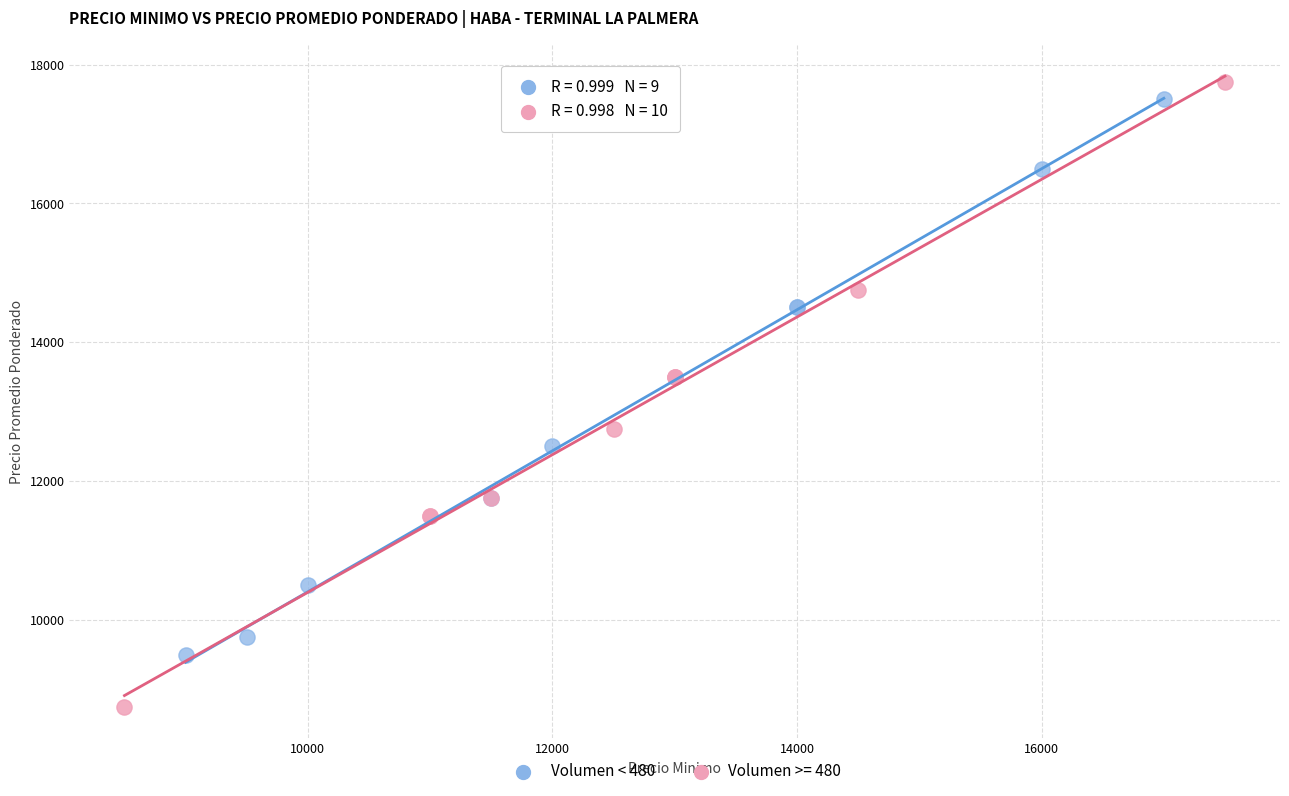

Which series contains the lowest Y value?

Volumen >= 480